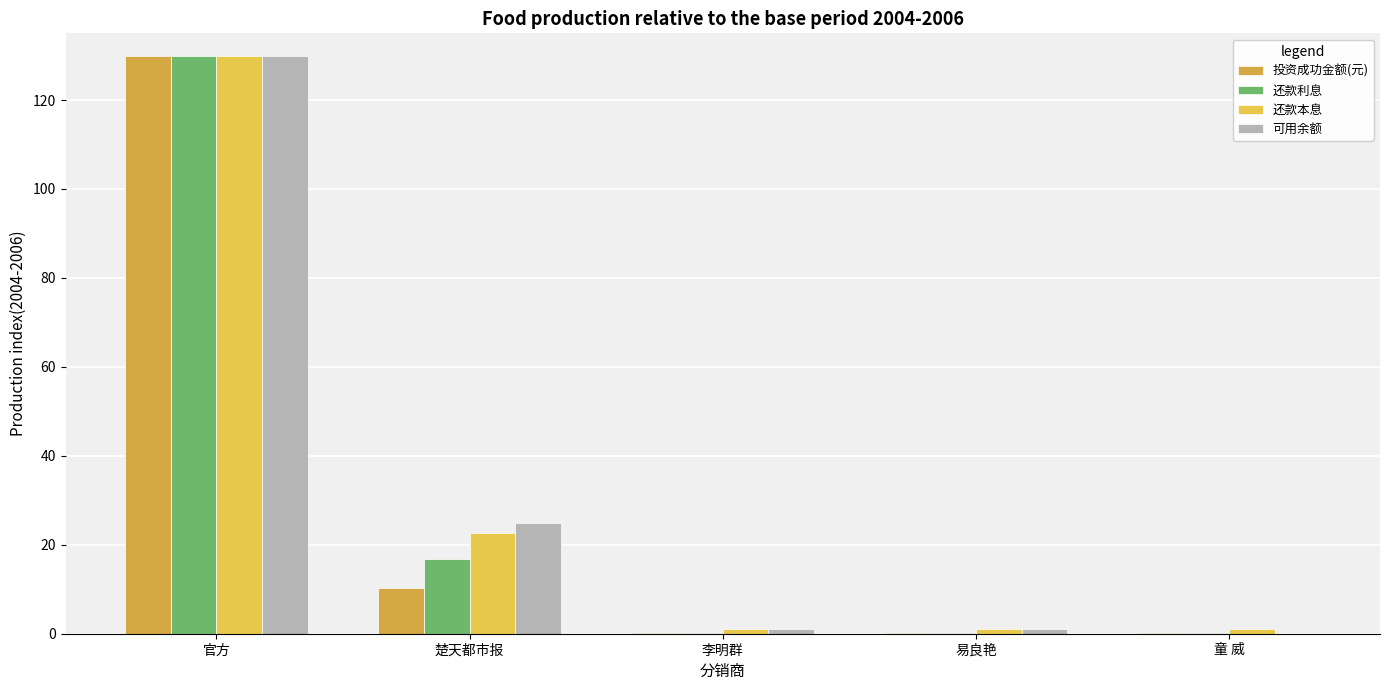

Rank the series by their maximum value, from lowest to highest.

投资成功金额(元), 还款利息, 还款本息, 可用余额